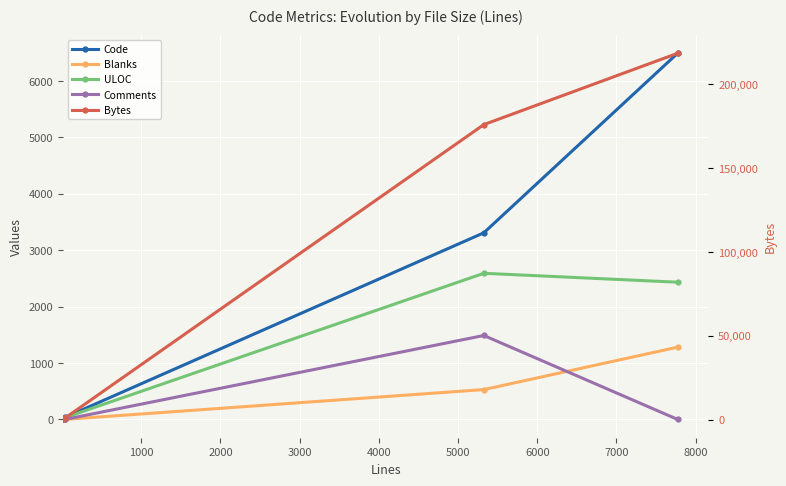

What are all the series names shown in the legend?

Code, Blanks, ULOC, Comments, Bytes